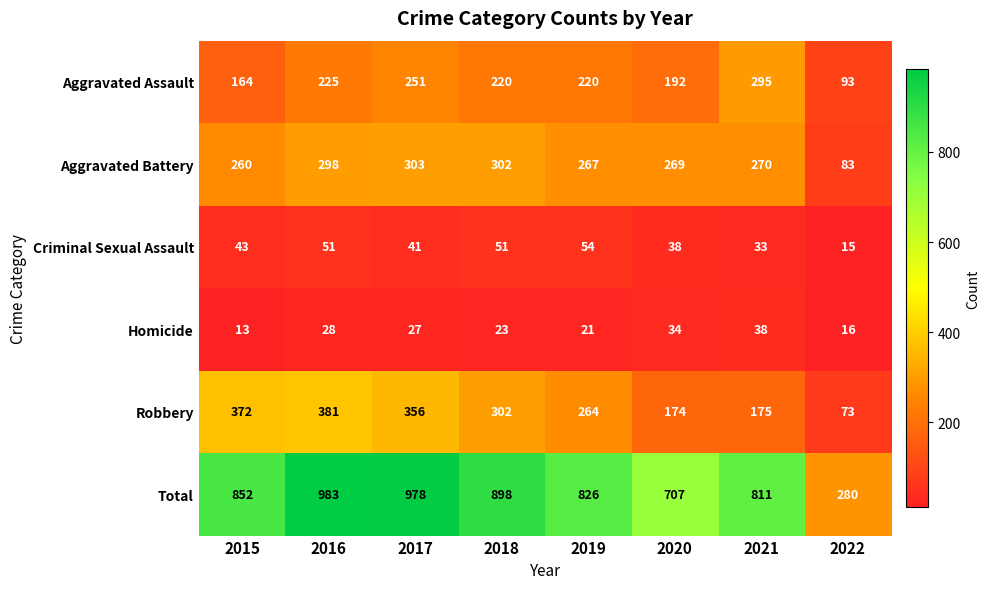

At which category is the sum across all series the highest?

2016